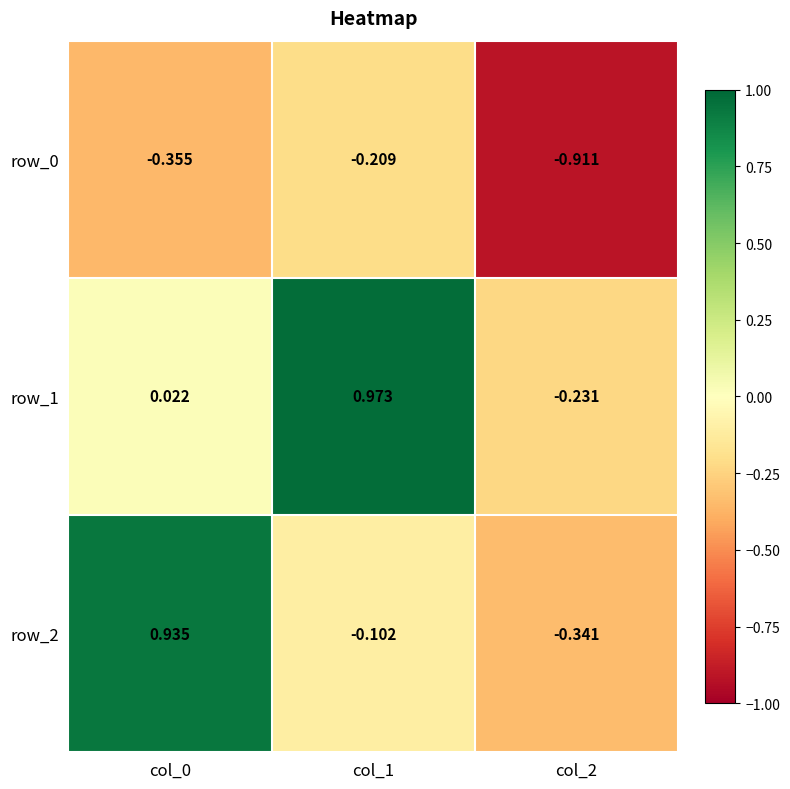

Is the value of row_2 at col_0 greater than the value of row_1 at col_0?

Yes